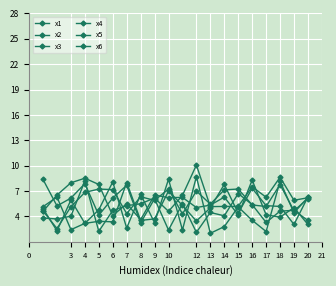

What is the average value of the x4 series?

5.6